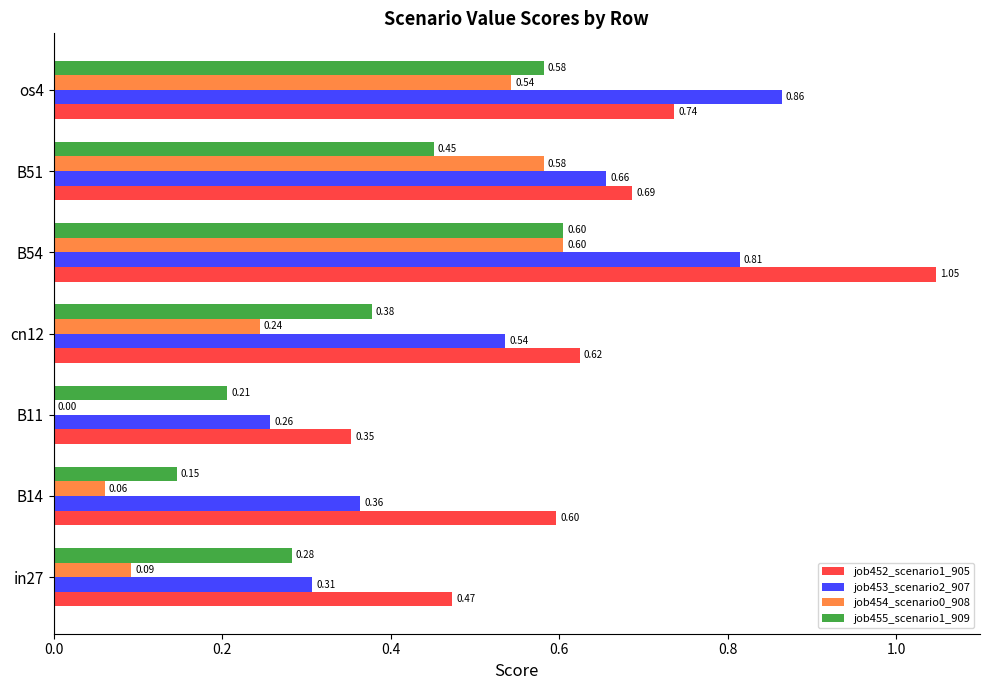

What is the sum of all job454_scenario0_908 values?

2.1